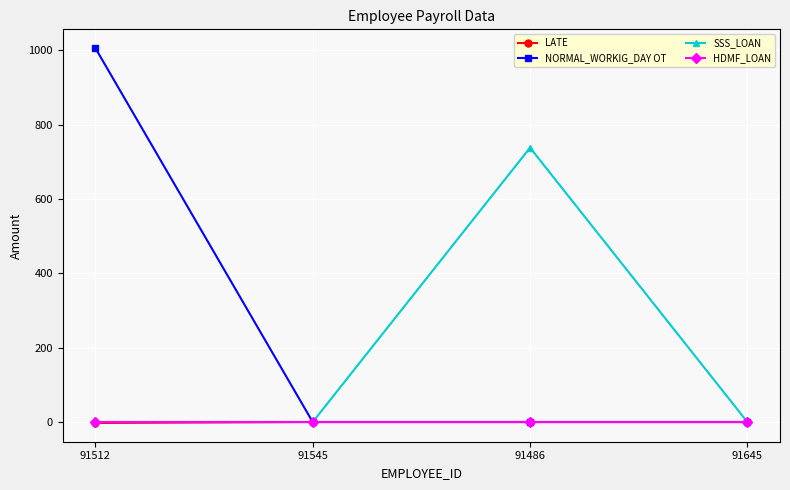

What position from the right is 91512?

4